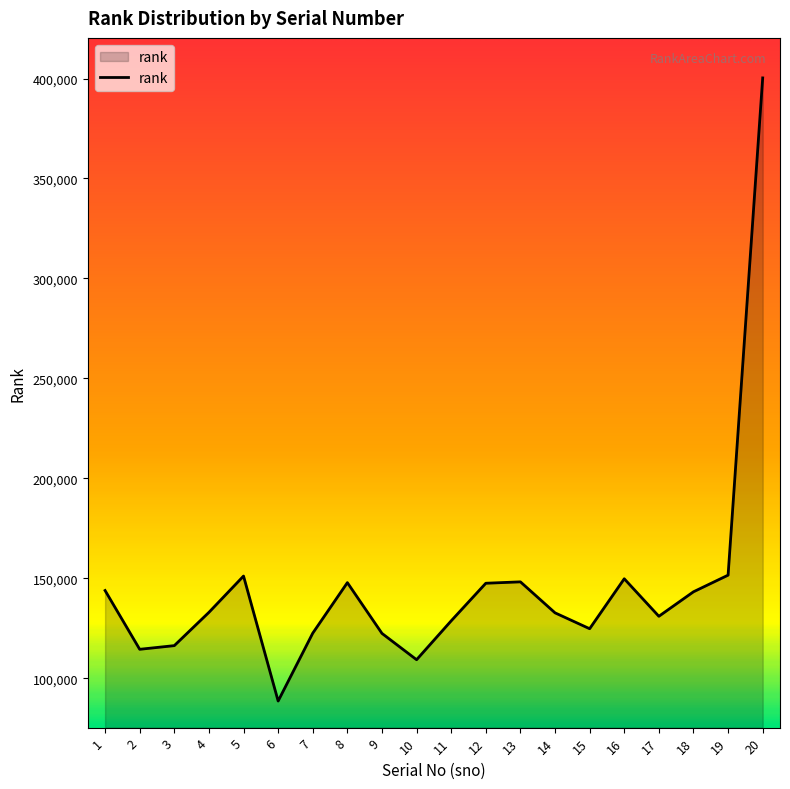

Which has a higher value, 3 or 11?

11